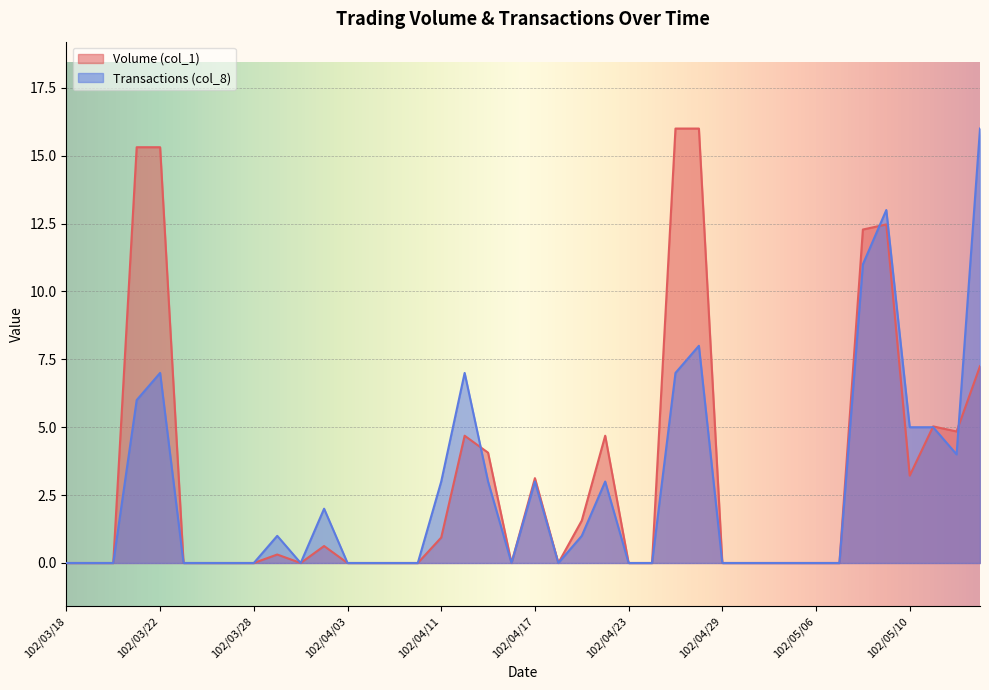

In Transactions (col_8), how many points are lower than both neighbors (excluding endpoints)?

4